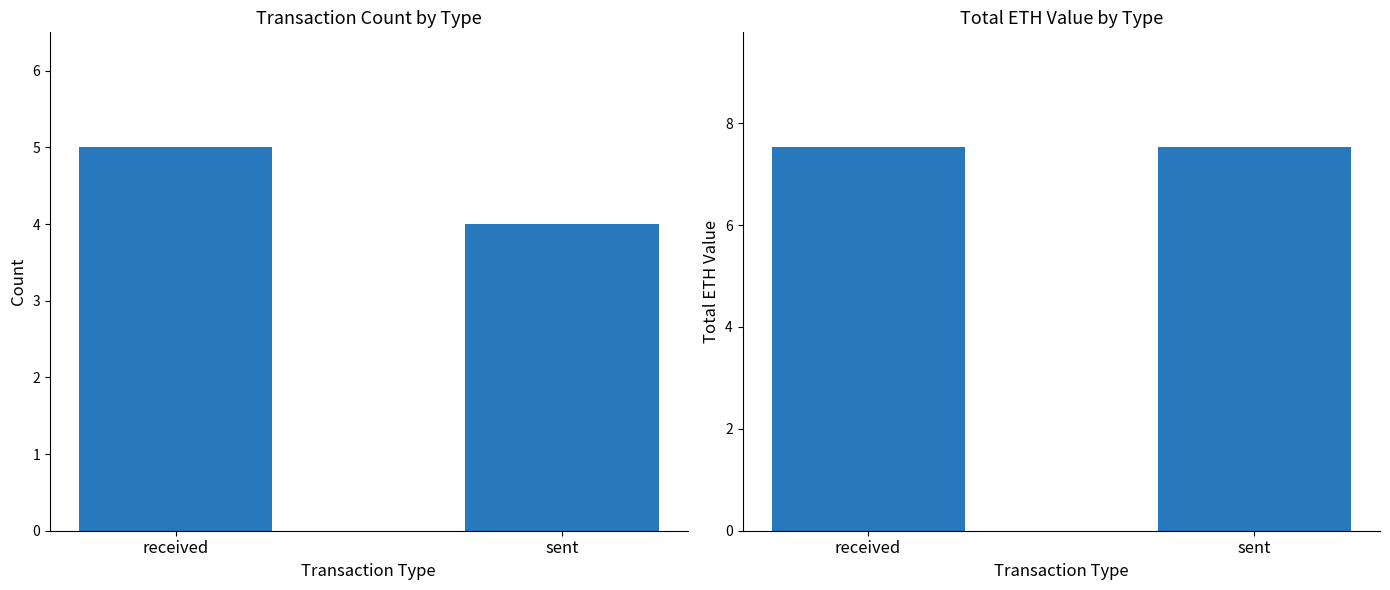

The value of Total ETH at sent is 5.2. True or false?

False